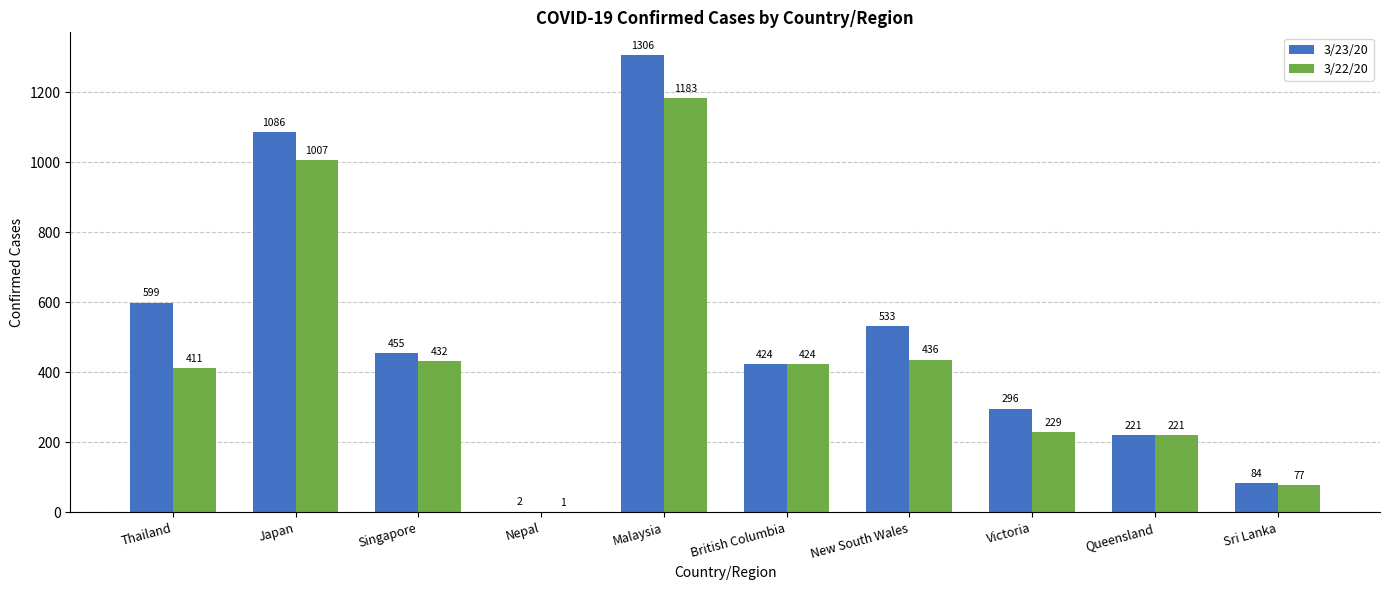

What is the sum of all 3/23/20 values?

5006